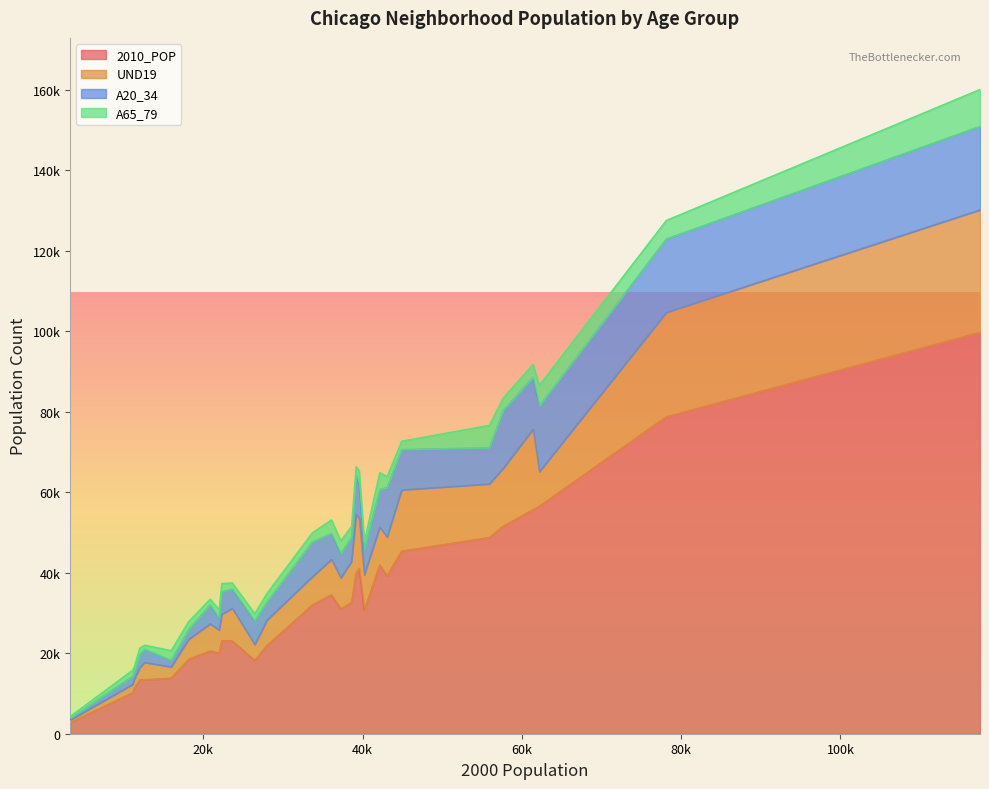

Reading right to left, list all the values displayed in this chart.

2010_POP: Greater Grand Crossing=32602	Grand Boulevard=21929	Garfield Ridge=34513	Gage Park=39894	Fuller Park=2876	Forest Glen=18508	Englewood=30654	Edison Park=11187	Edgewater=56521	East Side=23042	East Garfield Park=20567	Dunning=41932	Douglas=18238	Clearing=23139	Chicago Lawn=55628	Chatham=31028	Calumet Heights=13812	Burnside=2916	Brighton Park=45368	Bridgeport=31977	Beverly=20034	Belmont Cragin=78743	Avondale=39262	Avalon Park=10185	Austin=99711	Auburn Gresham=48743	Ashburn=41081	Armour Square=13391	Archer Heights=13393	Albany Park=51542
UND19: Greater Grand Crossing=10130	Grand Boulevard=6298	Garfield Ridge=8781	Gage Park=14564	Fuller Park=654	Forest Glen=4943	Englewood=8825	Edison Park=2230	Edgewater=8545	East Side=8095	East Garfield Park=6742	Dunning=9384	Douglas=3894	Clearing=6555	Chicago Lawn=19996	Chatham=7696	Calumet Heights=2775	Burnside=680	Brighton Park=15183	Bridgeport=6997	Beverly=5675	Belmont Cragin=25902	Avondale=9565	Avalon Park=2066	Austin=30407	Auburn Gresham=13305	Ashburn=12553	Armour Square=3037	Archer Heights=4319	Albany Park=14351
A20_34: Greater Grand Crossing=6057	Grand Boulevard=4491	Garfield Ridge=6457	Gage Park=9846	Fuller Park=486	Forest Glen=2353	Englewood=6170	Edison Park=1984	Edgewater=16367	East Side=4811	East Garfield Park=4708	Dunning=9364	Douglas=5858	Clearing=5569	Chicago Lawn=12923	Chatham=5985	Calumet Heights=1647	Burnside=477	Brighton Park=10041	Bridgeport=8656	Beverly=2967	Belmont Cragin=18259	Avondale=12319	Avalon Park=2044	Austin=20747	Auburn Gresham=9014	Ashburn=8473	Armour Square=3206	Archer Heights=3277	Albany Park=14417
A65_79: Greater Grand Crossing=2676	Grand Boulevard=2146	Garfield Ridge=3366	Gage Park=2029	Fuller Park=461	Forest Glen=2044	Englewood=2002	Edison Park=1073	Edgewater=5101	East Side=1502	East Garfield Park=1411	Dunning=4167	Douglas=1829	Clearing=2053	Chicago Lawn=3200	Chatham=3210	Calumet Heights=2415	Burnside=348	Brighton Park=2075	Bridgeport=2262	Beverly=2124	Belmont Cragin=4606	Avondale=2721	Avalon Park=1510	Austin=9178	Auburn Gresham=5541	Ashburn=3201	Armour Square=1639	Archer Heights=1020	Albany Park=3062